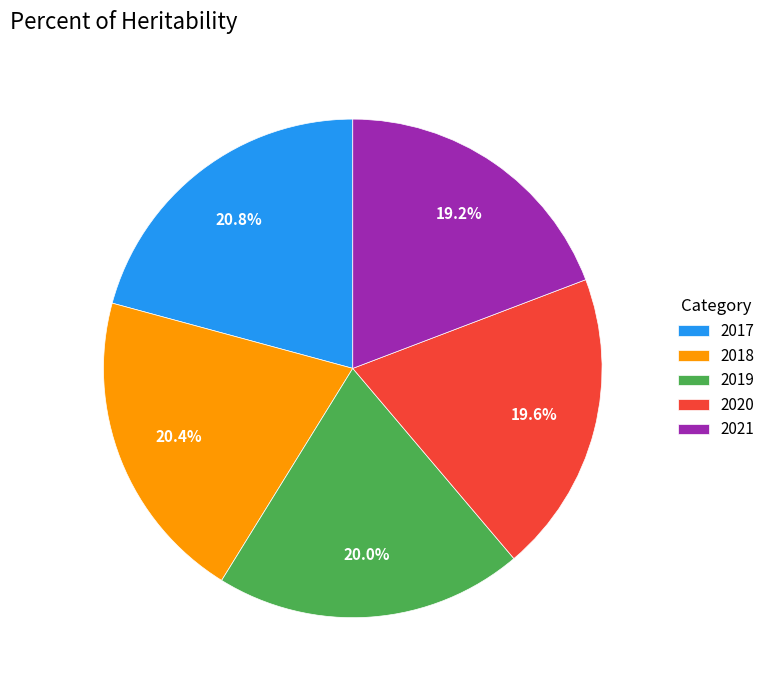

To the nearest percent, what is the average slice percentage?

20%